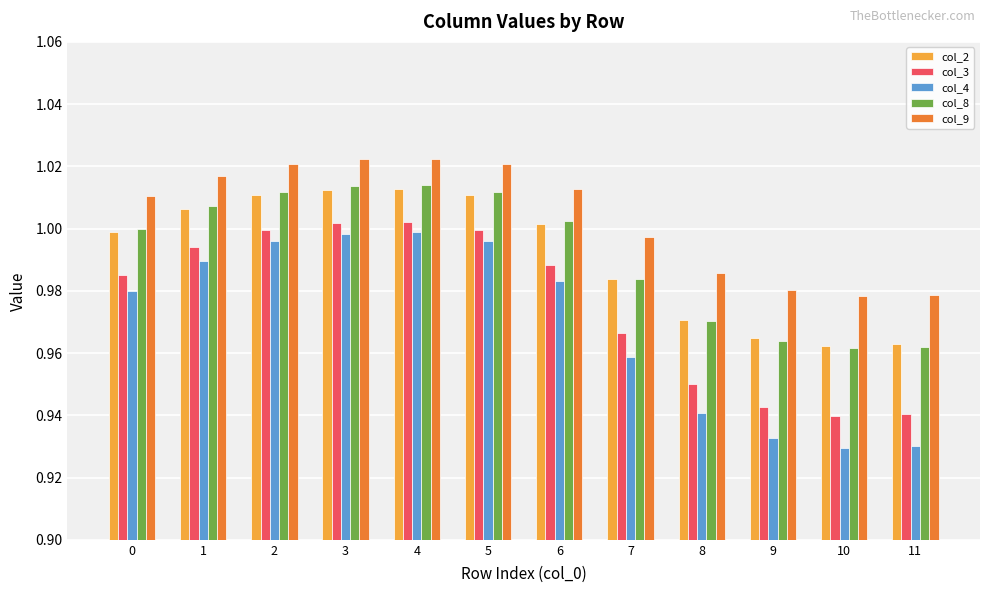

What is the total value across all series at 10?

4.8